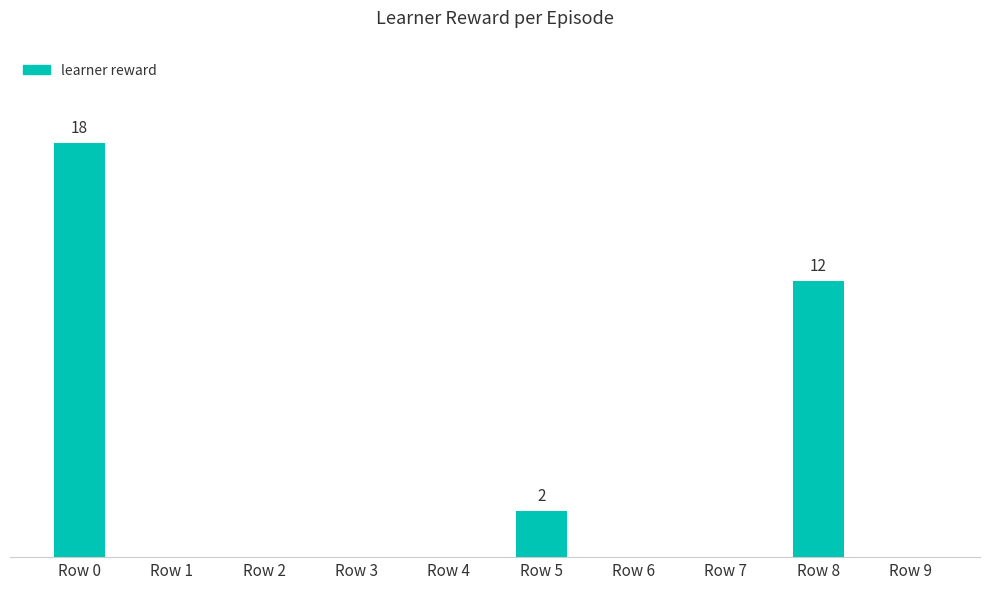

What is the average value?

3